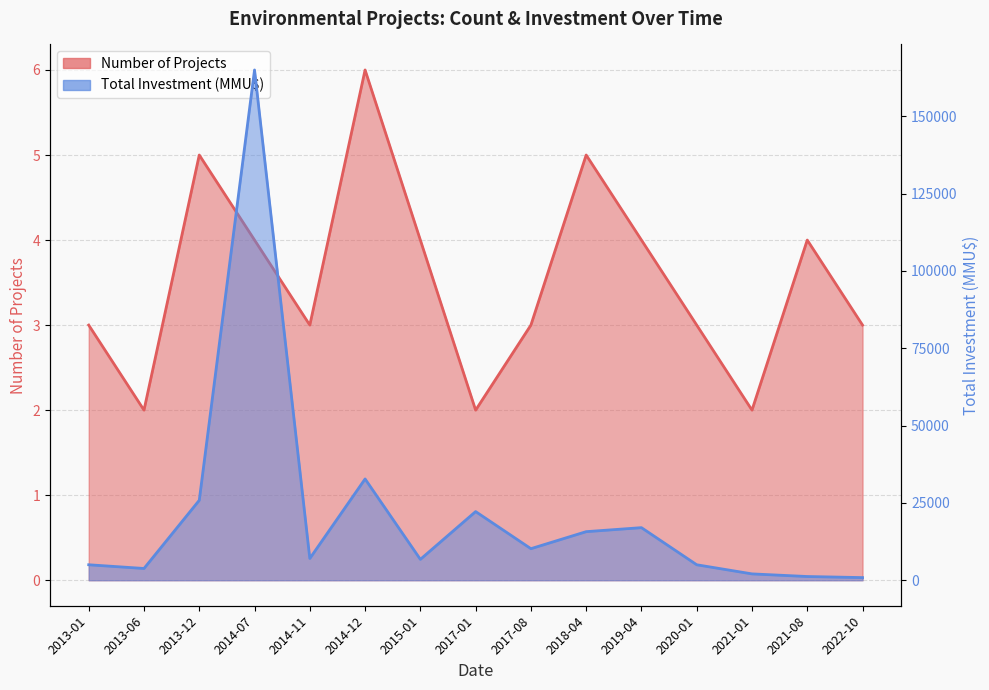

True or false: Number of Projects has a value of 2 at 2021-01.

True